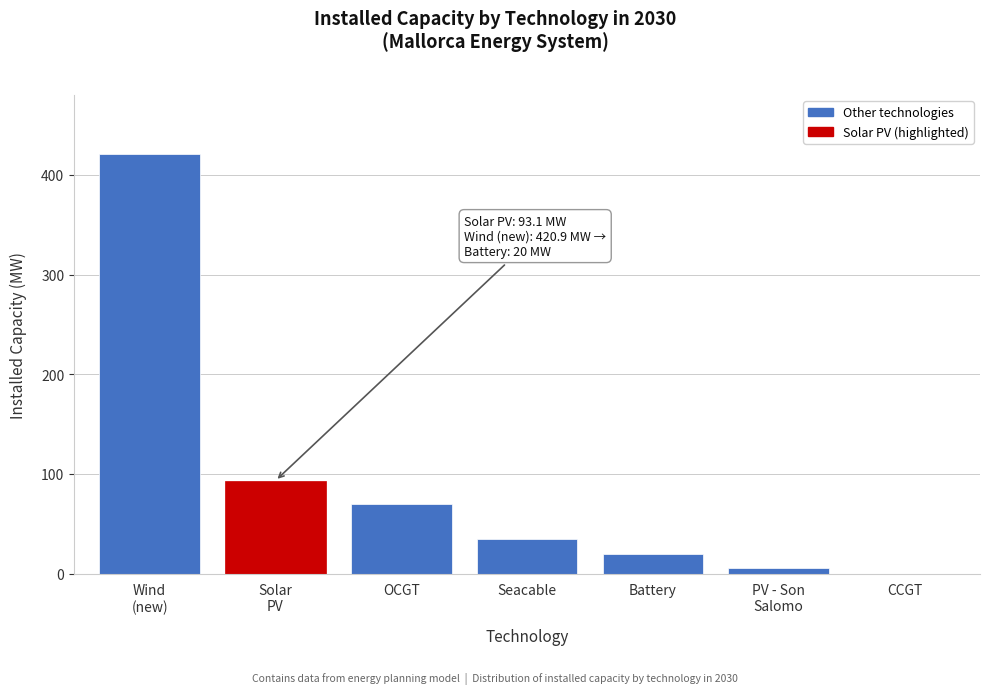

The chart shows a value of 40.6 at OCGT. True or false?

False